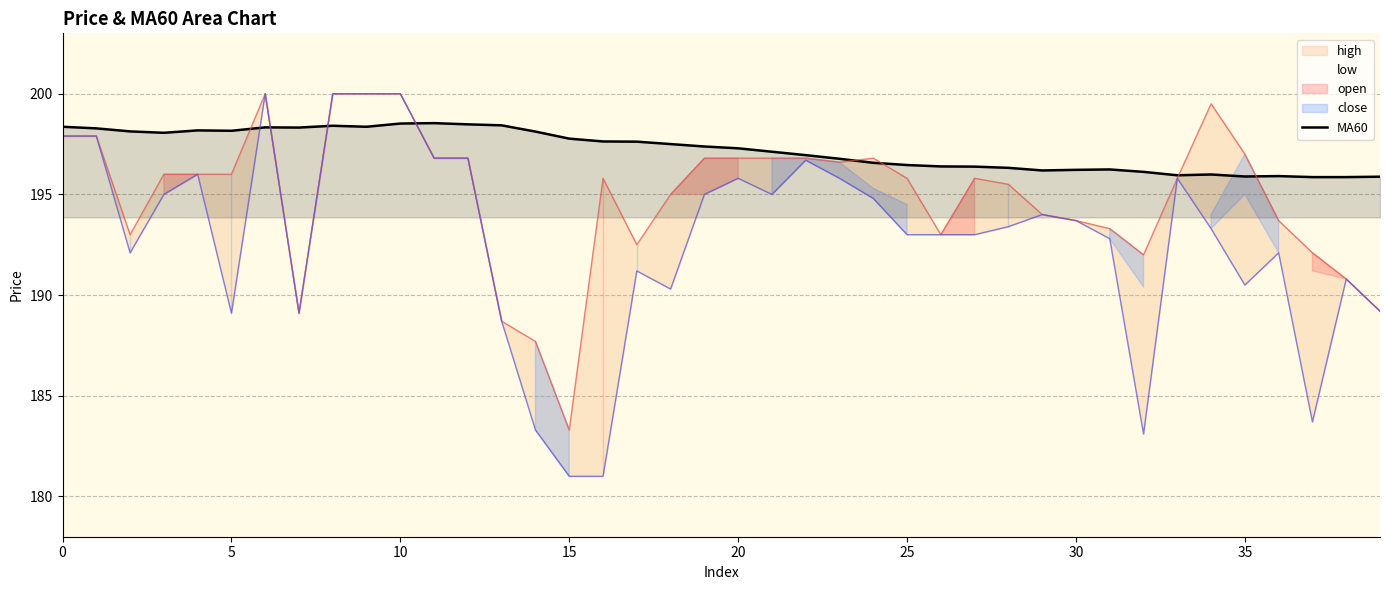

How many data points are less than 197?

18